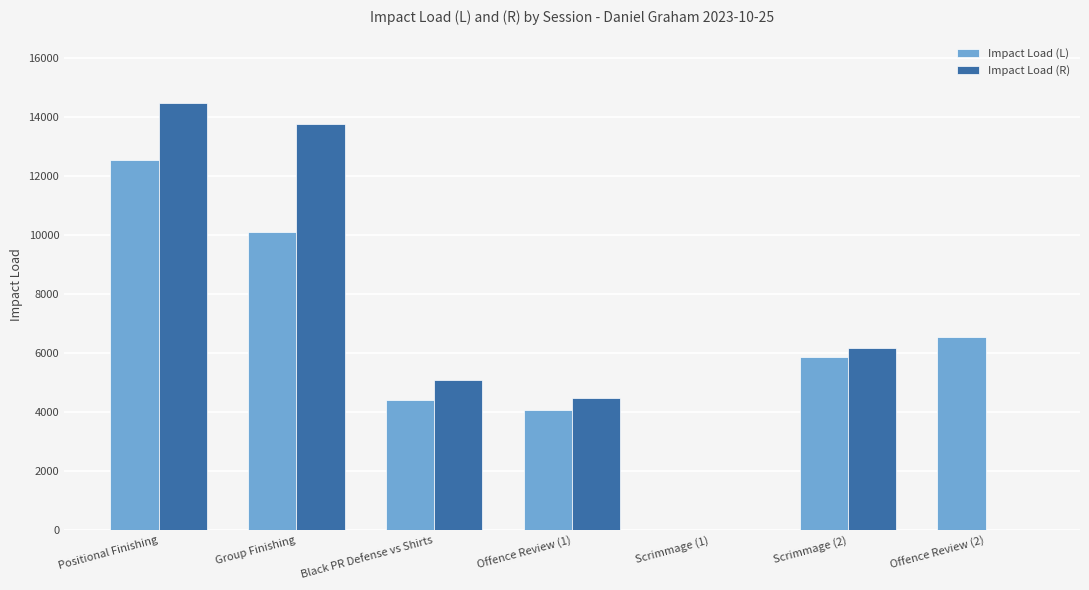

How many data points does each series have?

7